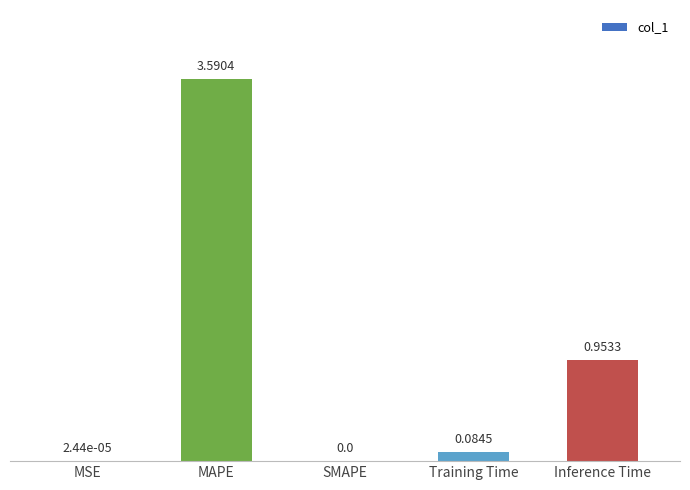

Approximately how many times larger is the value at Inference Time compared to MAPE?

0.3